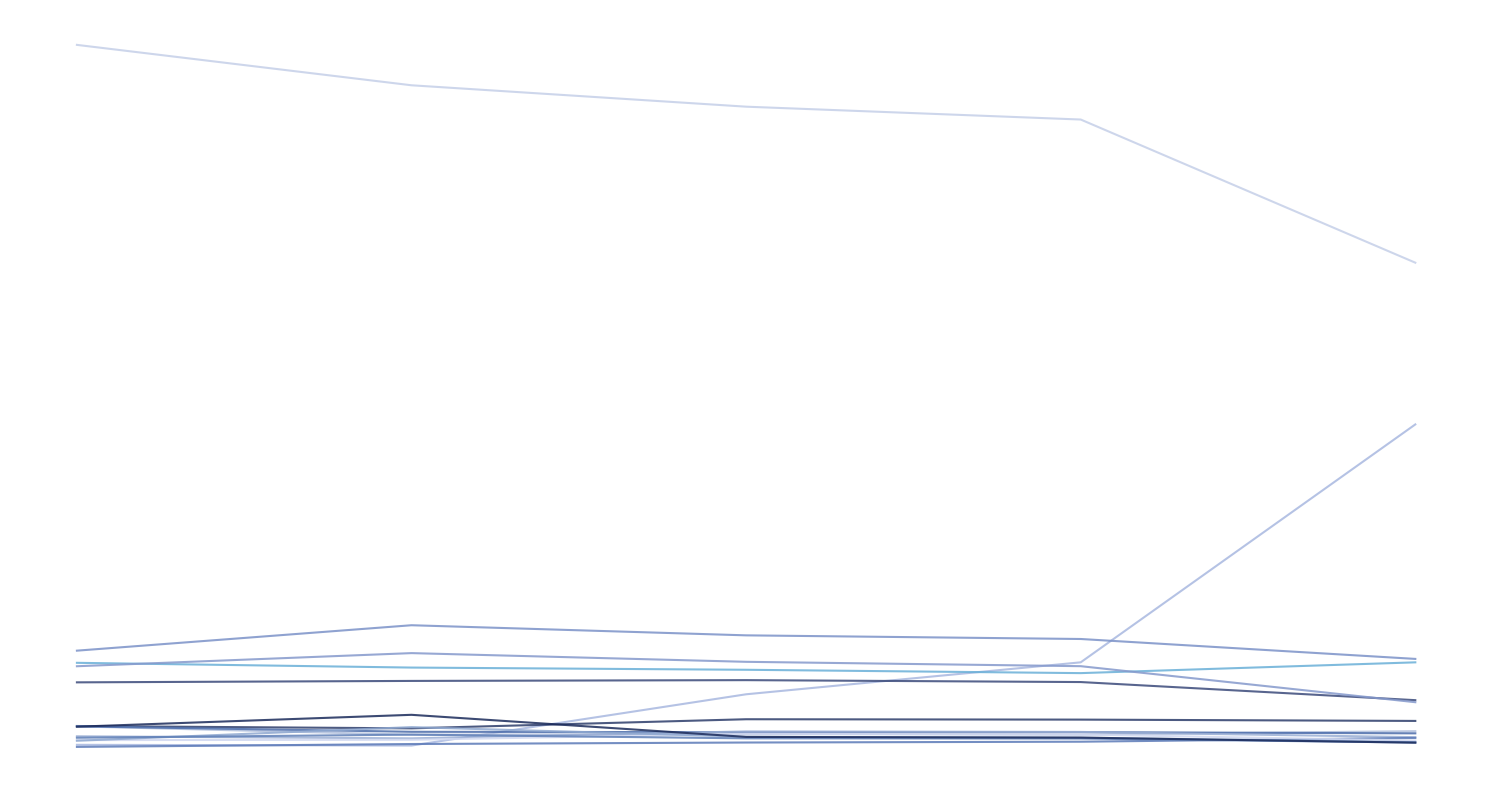

Is this an area chart (filled region under the line)?

No